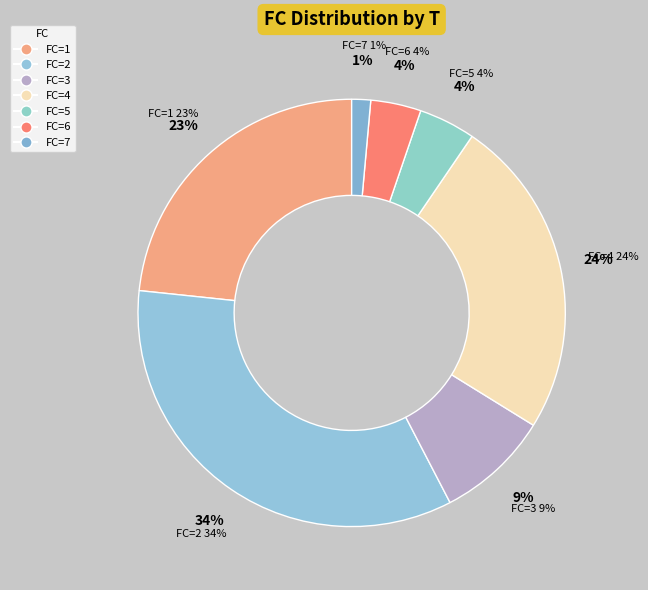

Does any single category account for the majority?

No